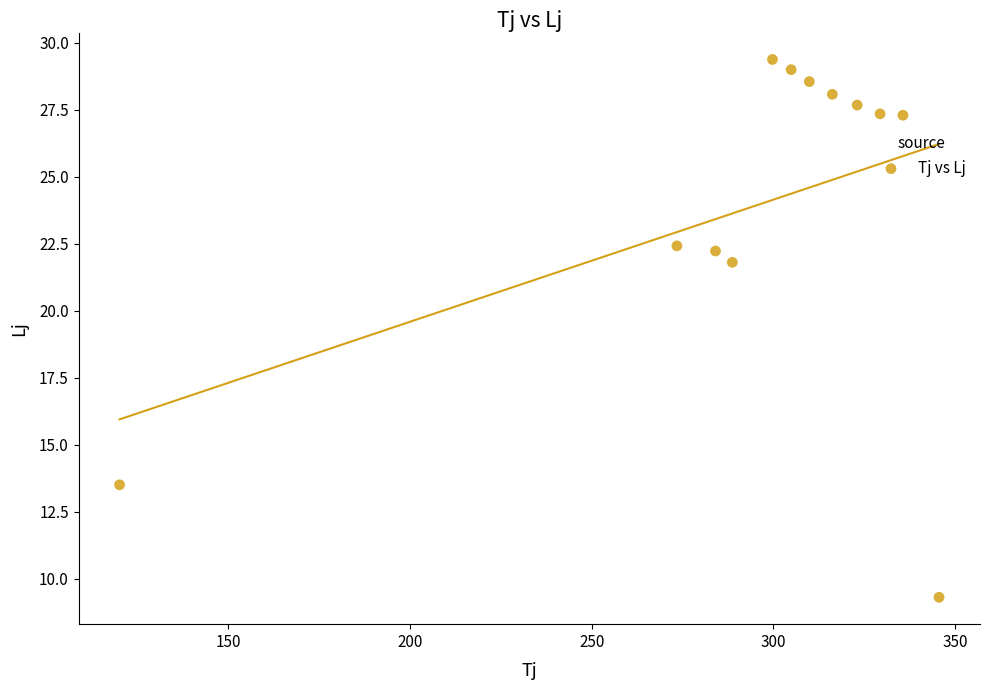

What is the average Y value?

23.9